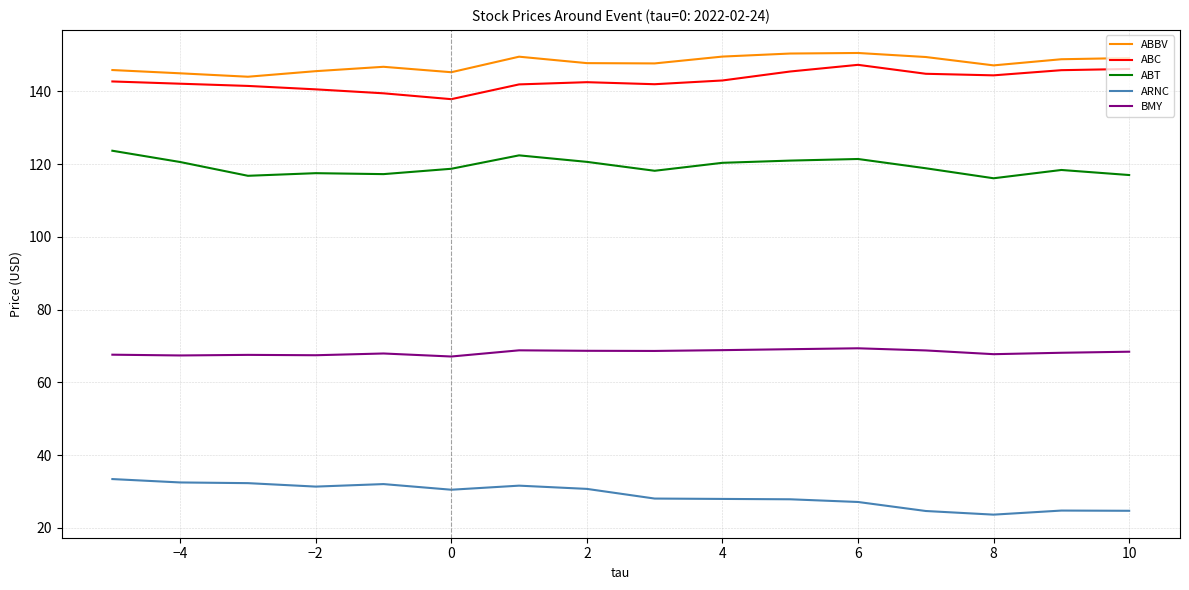

What is the difference between the maximum and minimum values in the ABBV series?

6.5